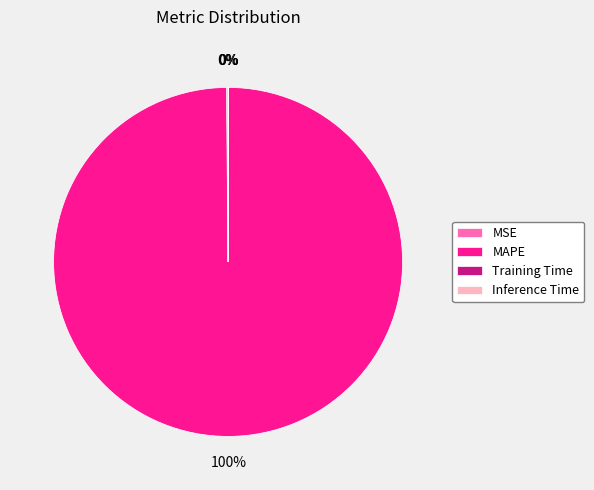

To the nearest percent, what is the difference between the largest and smallest slice percentages?

100%